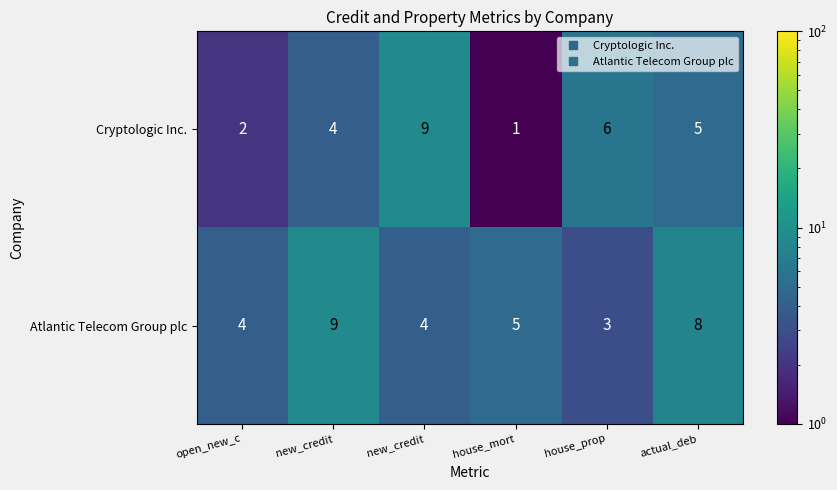

What is the spread (max minus min) of values at new_credit?

5